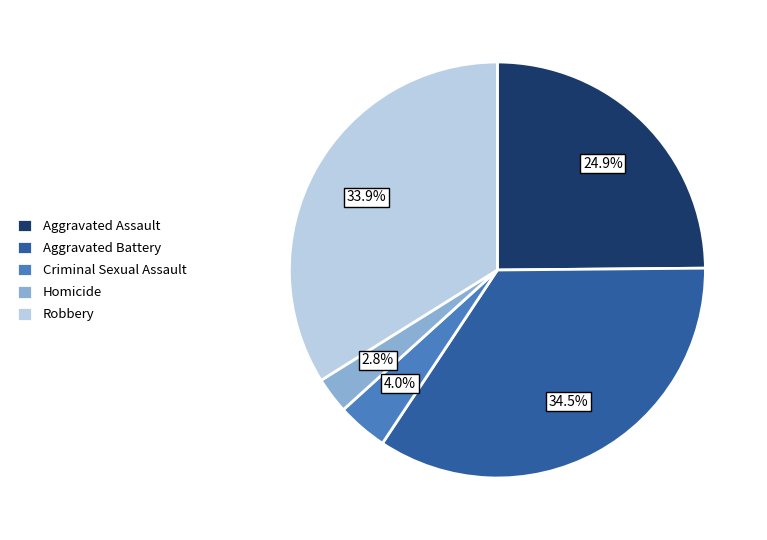

Combined, do Criminal Sexual Assault and Robbery account for over 50%?

No